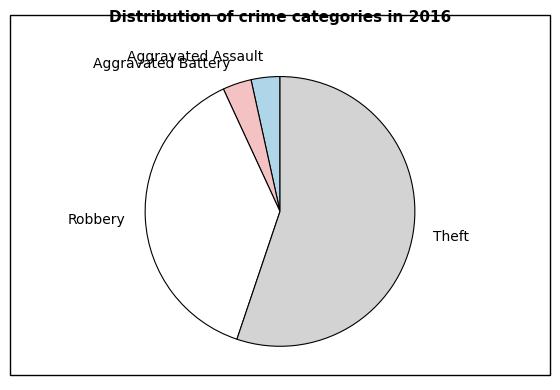

True or false: Aggravated Battery accounts for 10% of the total.

False